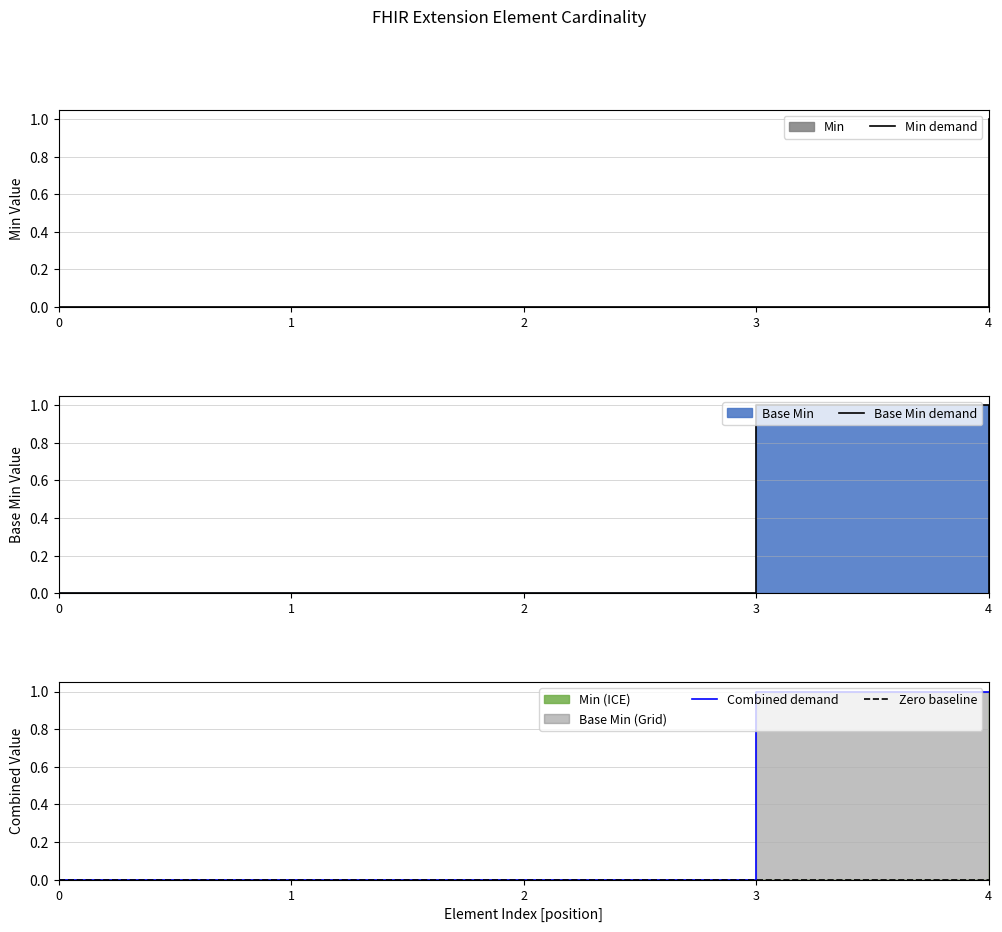

True or false: Min demand has a value of -1 at 3.

False